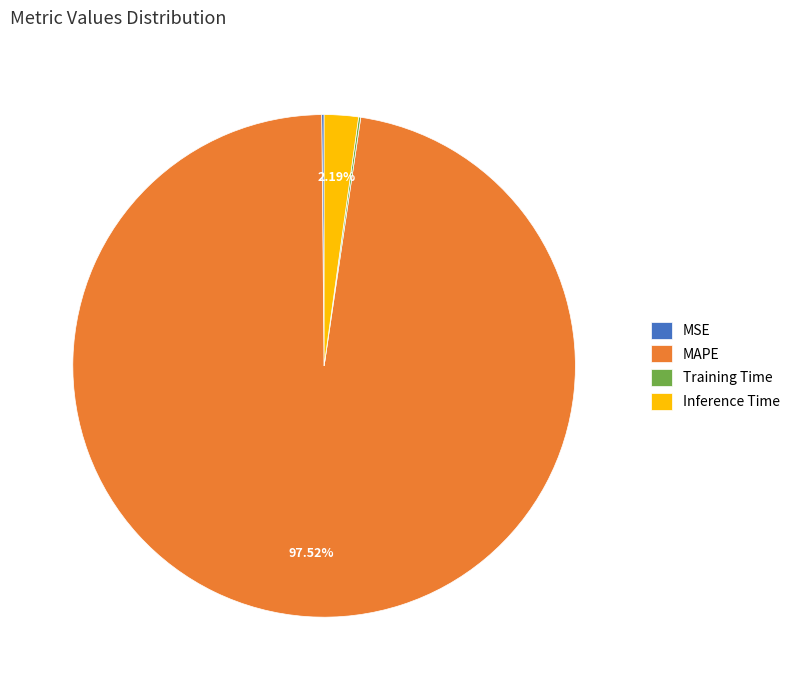

Between MAPE and Inference Time, which is larger?

MAPE